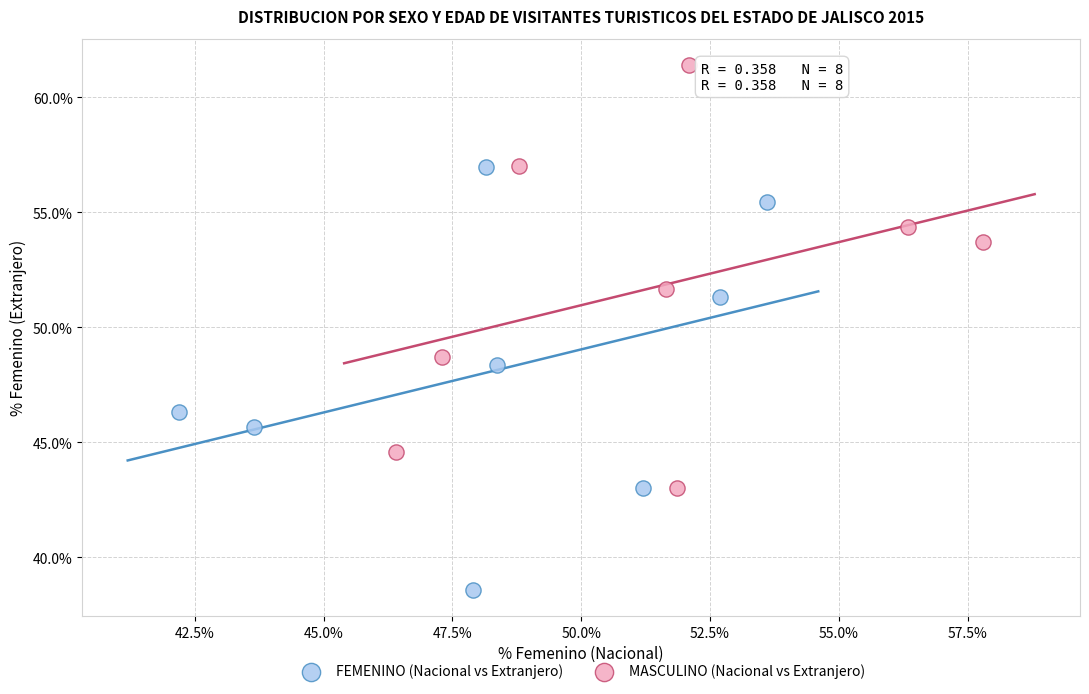

Which series reaches the minimum Y coordinate?

FEMENINO (Nacional vs Extranjero)